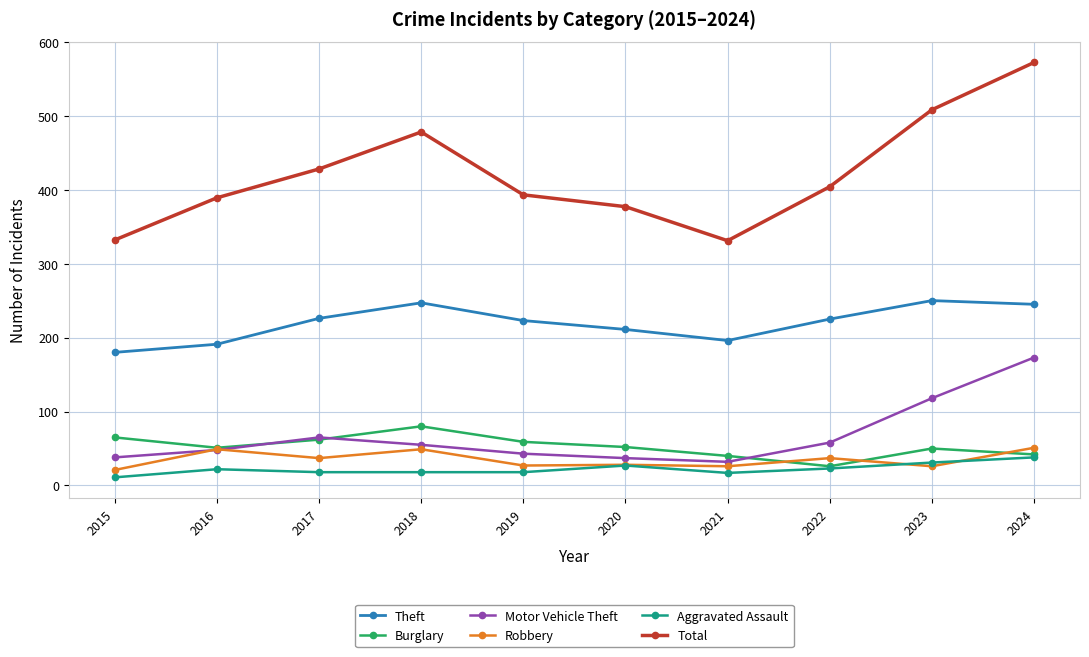

The value of Robbery at 2021 is 26. True or false?

True